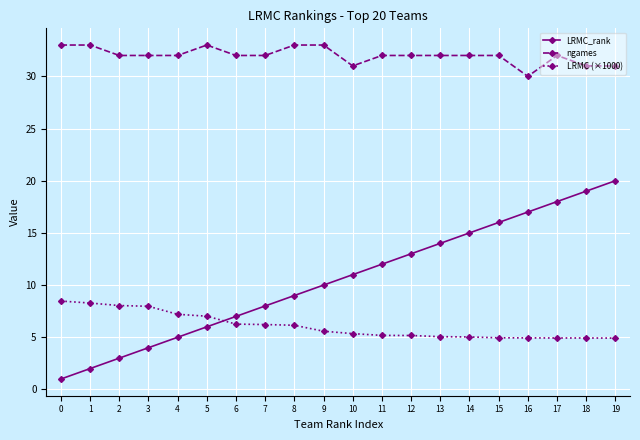

At which category is the sum across all series the highest?

19